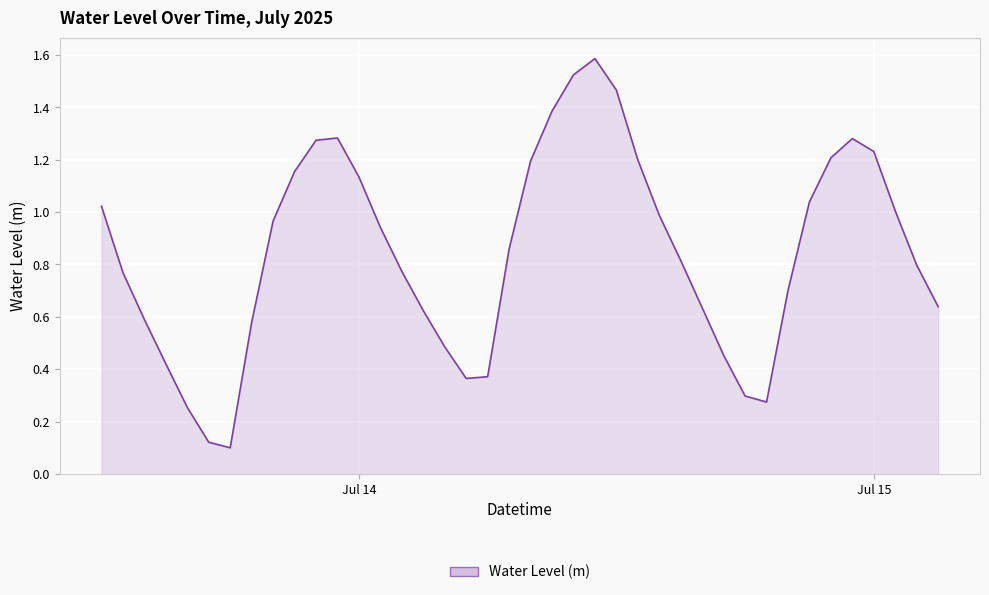

At which category does the data reach its first local valley?

2025-07-13 18:00:00